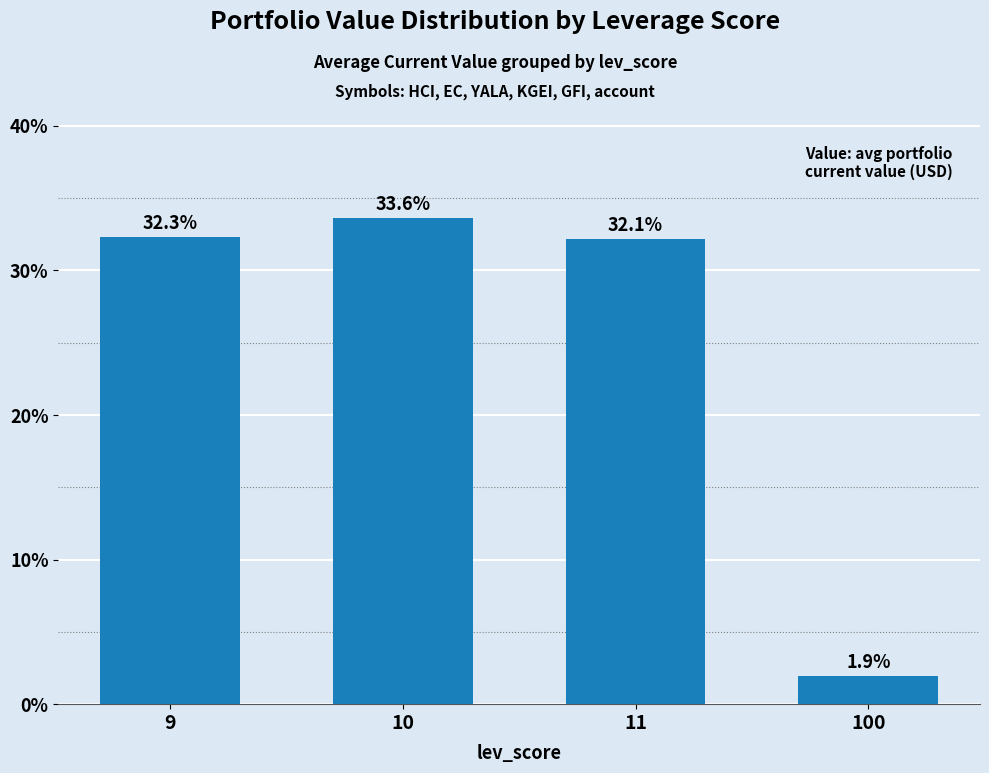

Reading right to left, extract all data points from this chart.

1.9	32.1	33.6	32.3